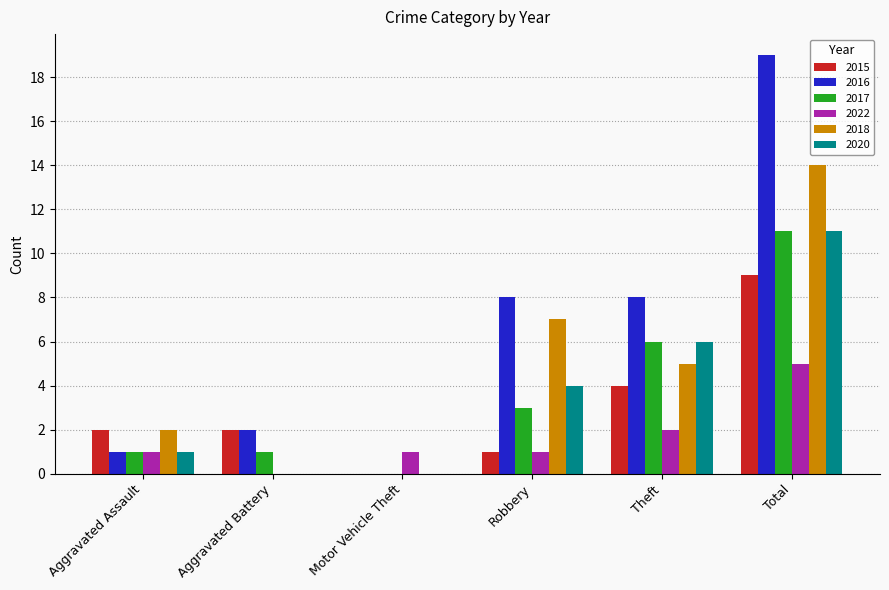

What is the sum of all 2022 values?

10